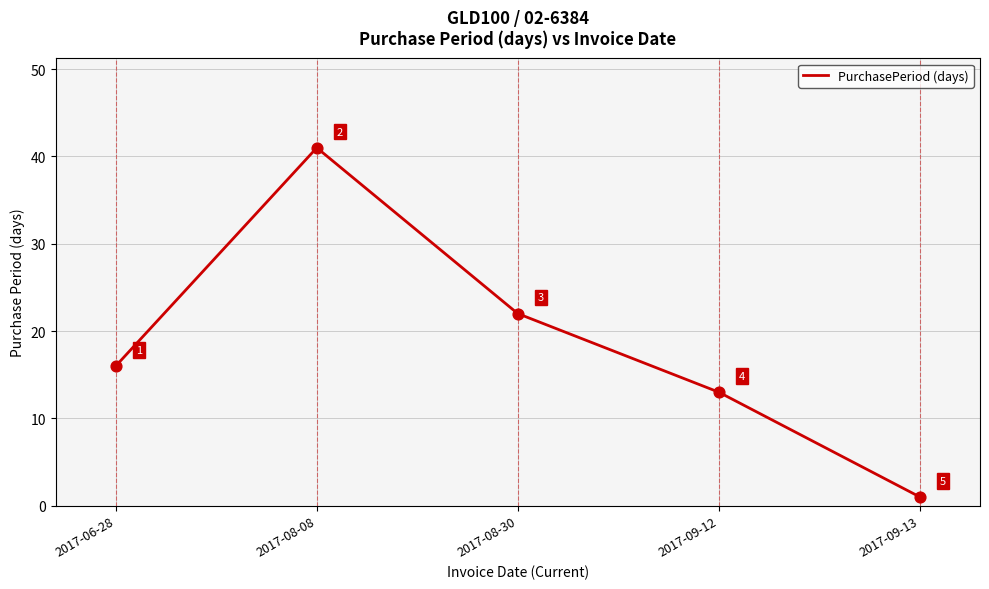

Approximately how many times larger is the value at 2017-08-08 compared to 2017-09-12?

3.2